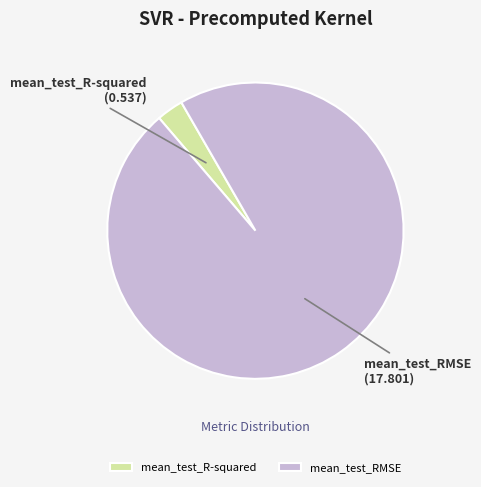

The mean_test_RMSE slice represents 97% of the pie. True or false?

True